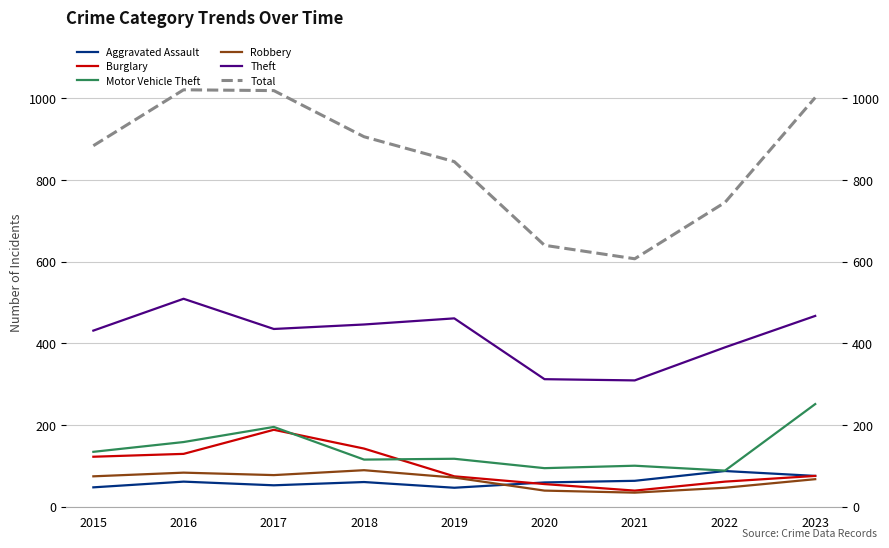

What is the minimum value shown in the chart?

34